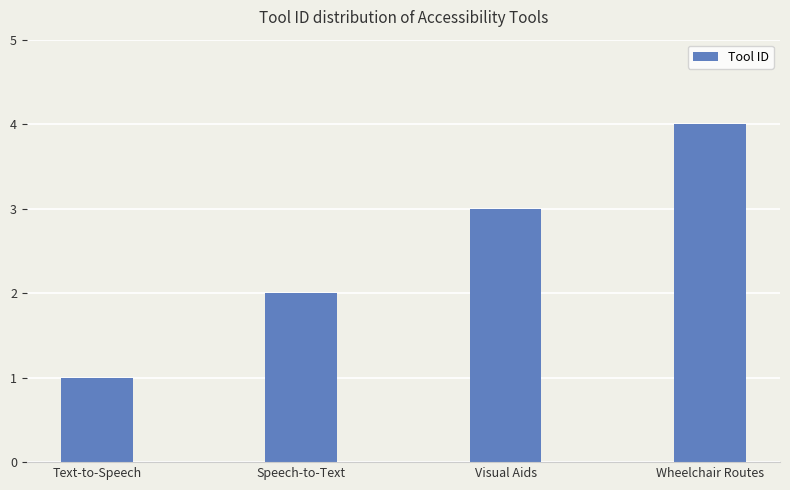

Reading right to left, transcribe all the data shown in this chart.

4	3	2	1